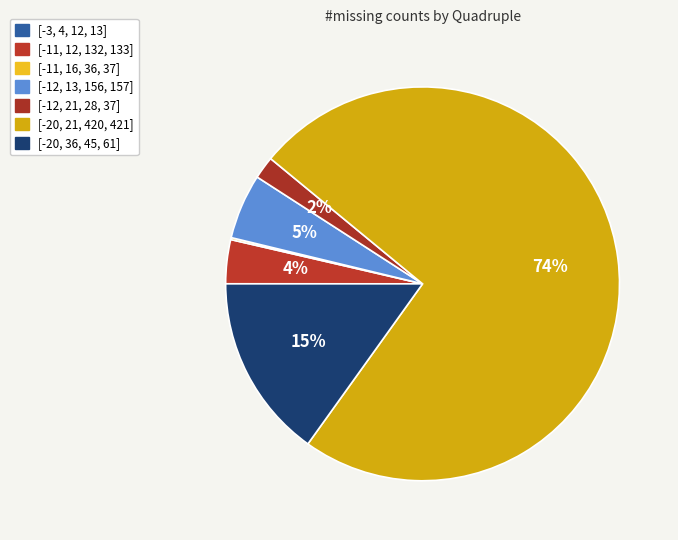

Is the sum of [-12, 13, 156, 157] and [-11, 12, 132, 133] greater than half?

No